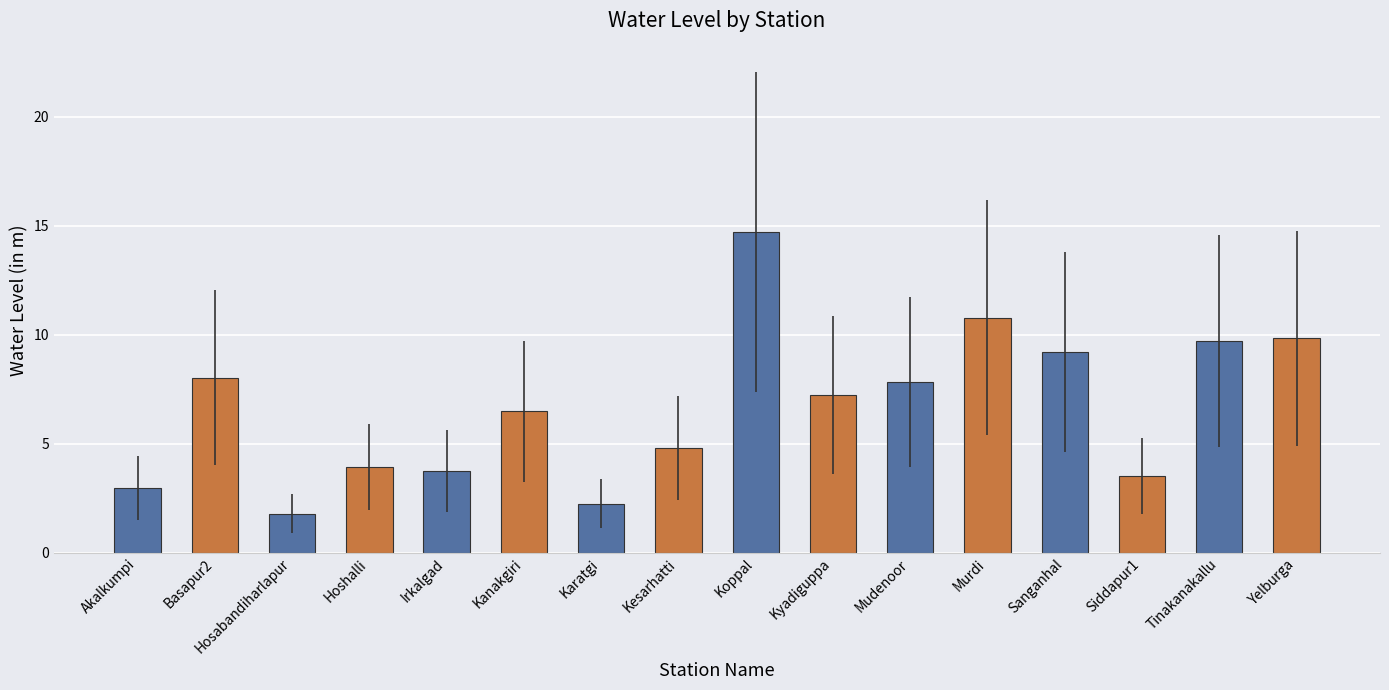

Which has a higher value, Karatgi or Sanganhal?

Sanganhal